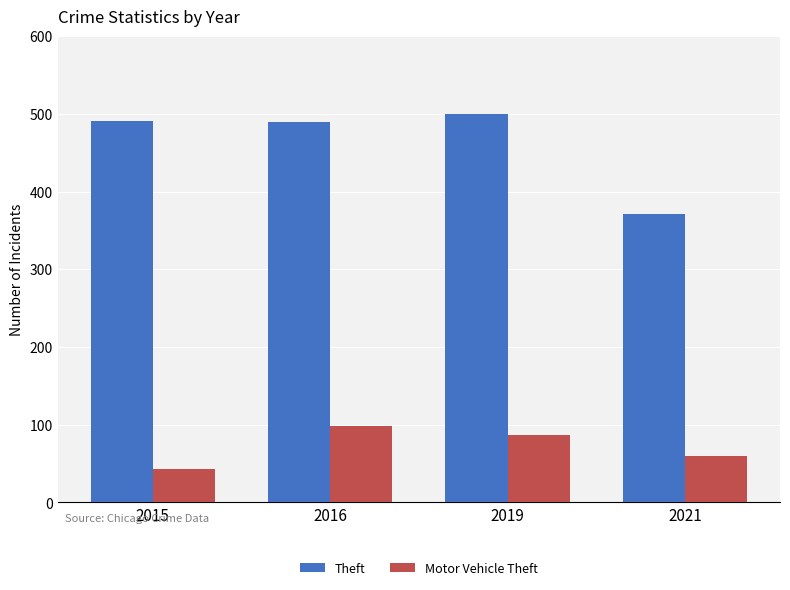

Does the chart contain any negative values?

No